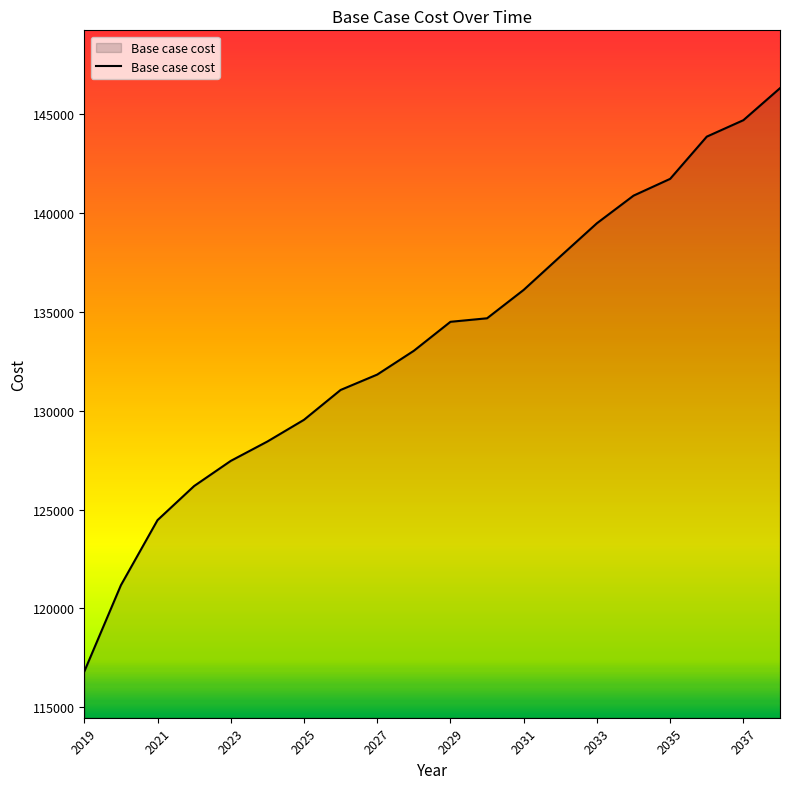

What is the smallest value displayed?

116809.6